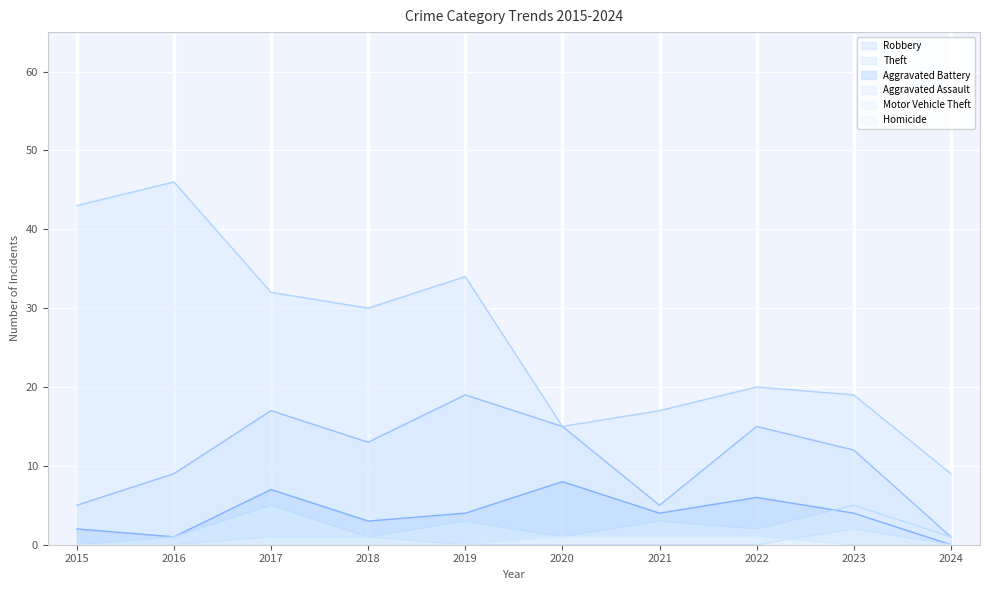

Does the chart display data point markers on the line(s)?

No